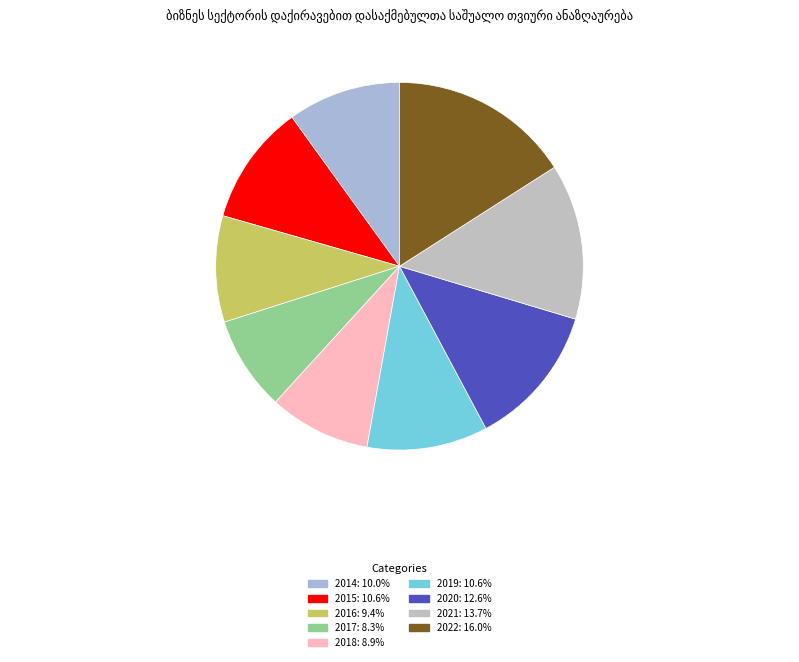

To the nearest percent, what is the combined percentage of 2020 and 2016?

22%